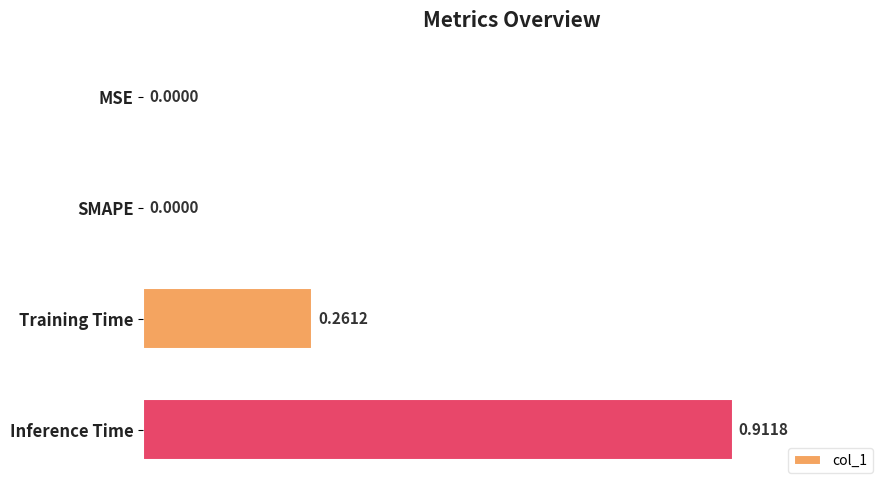

Which label corresponds to the largest value in the chart?

Inference Time